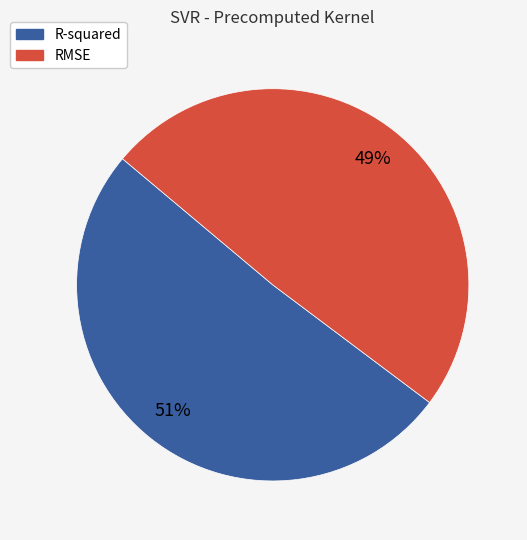

To the nearest percent, what portion does RMSE represent?

49%